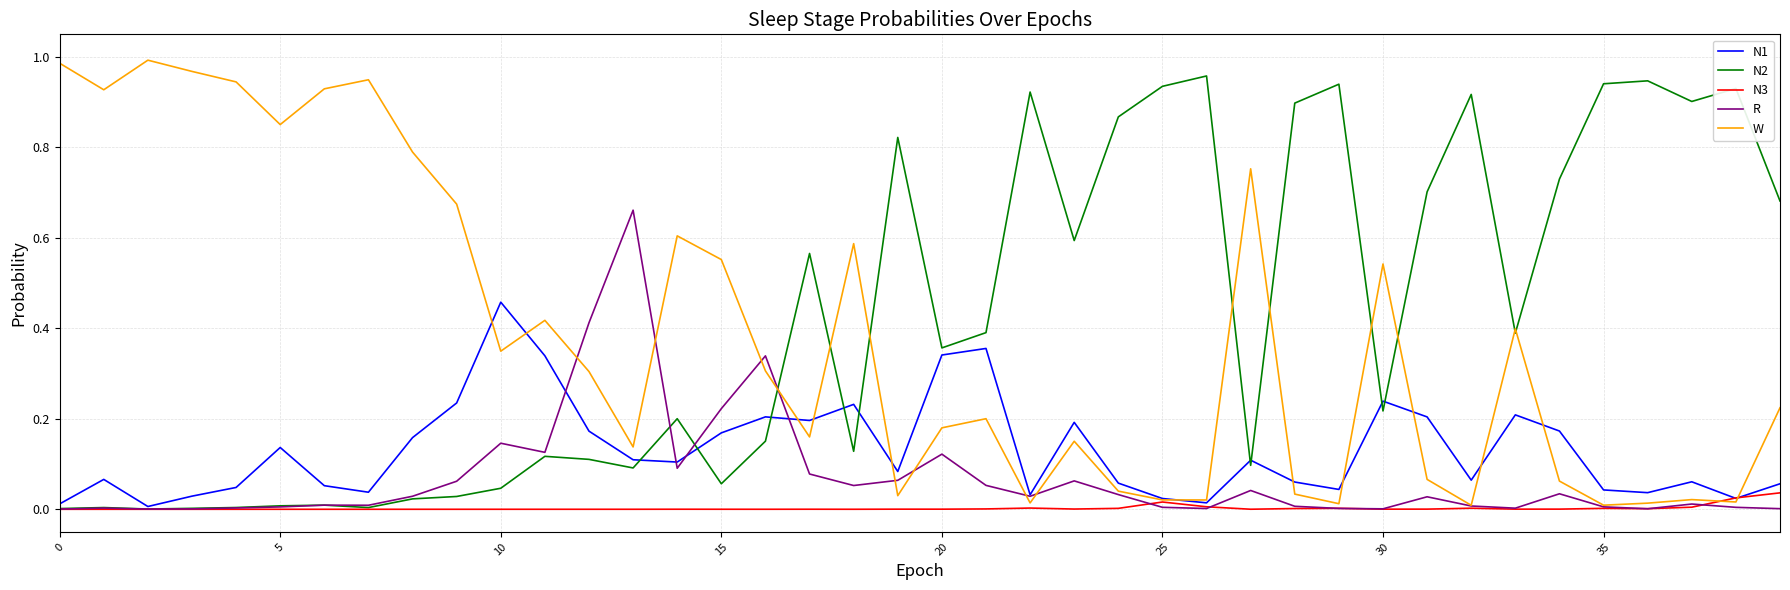

Does the chart have visible grid lines?

Yes